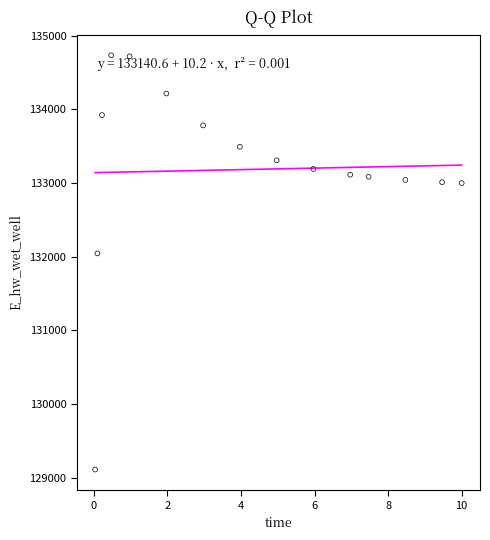

What Y value in the scatter plot is closest to 131921?

132044.0